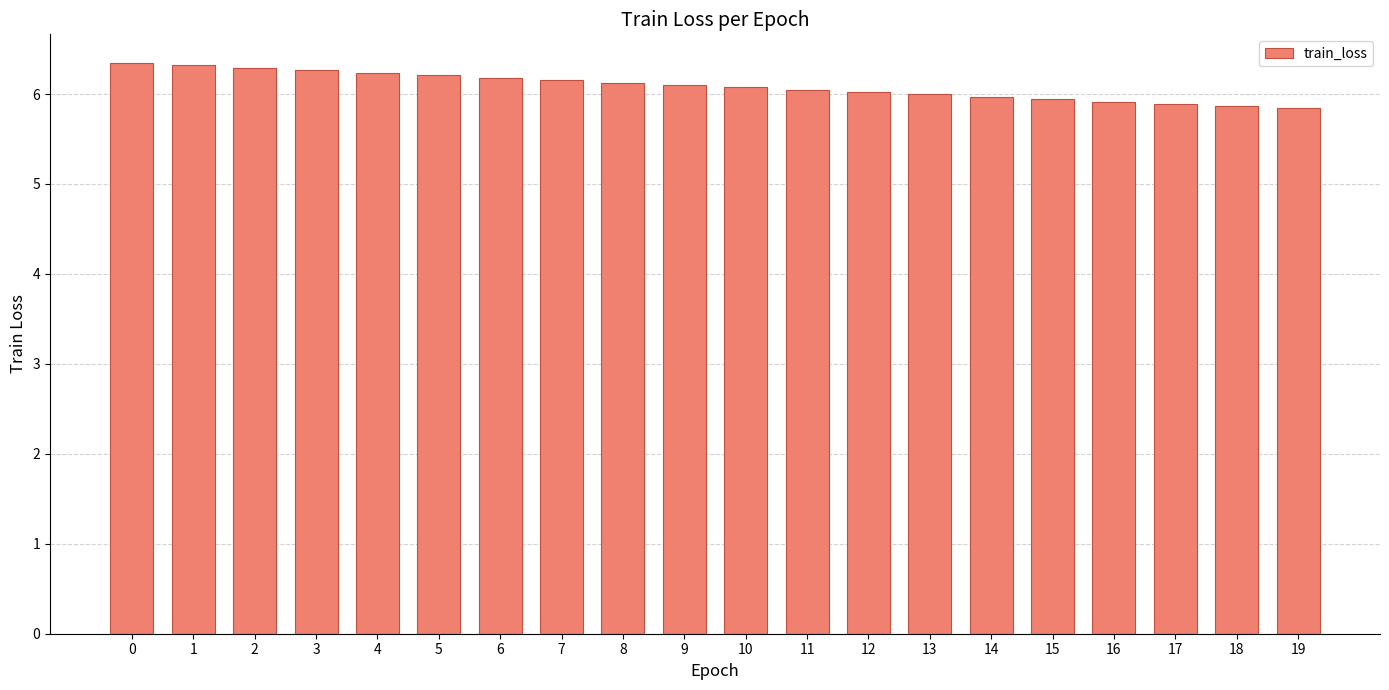

What is the change in value from 5 to 16?

-0.3